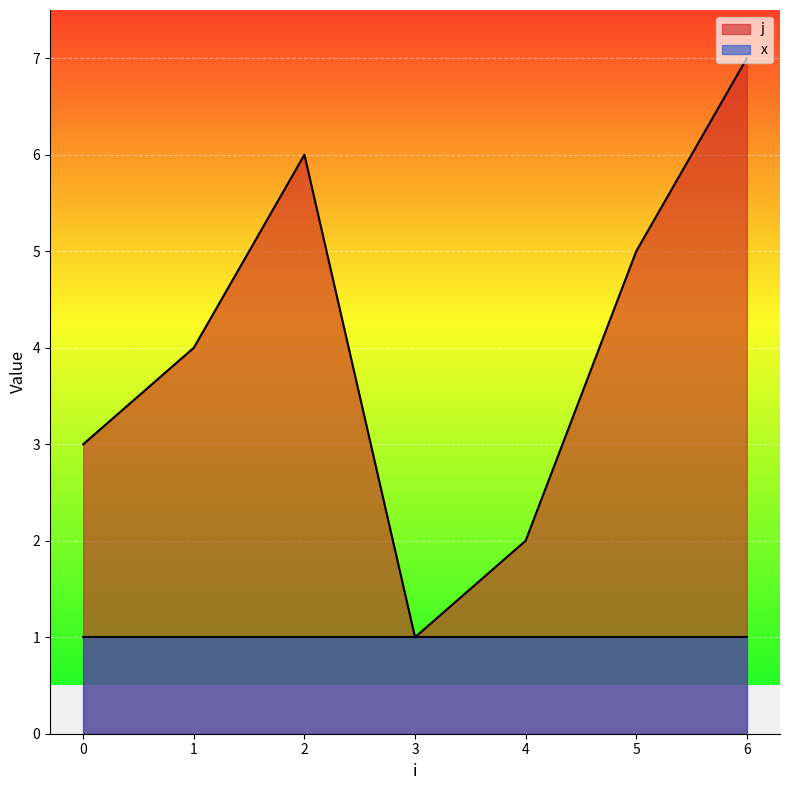

What is the maximum value shown in the chart?

7